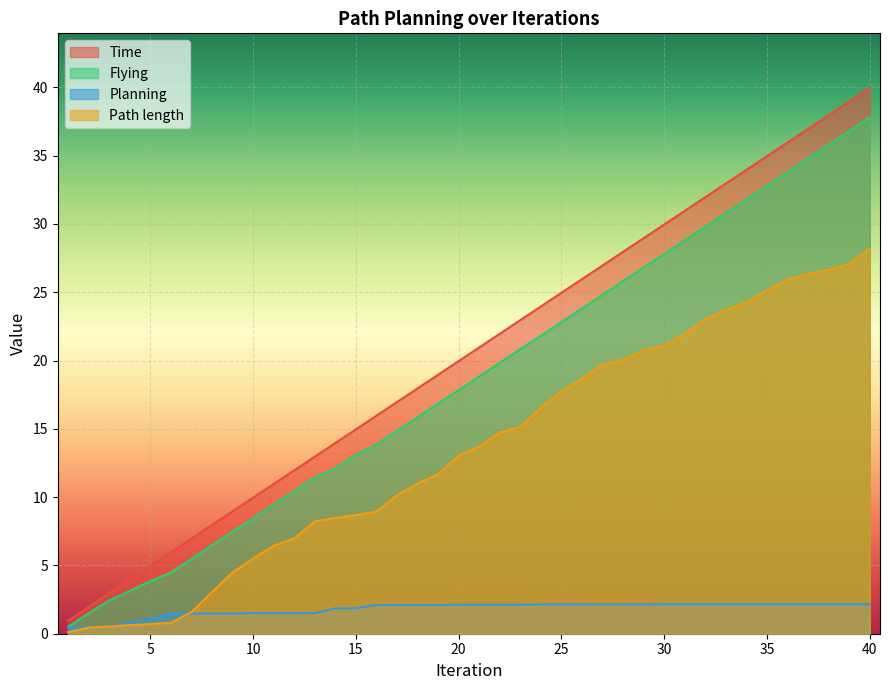

True or false: Time and Path length intersect in this chart.

False